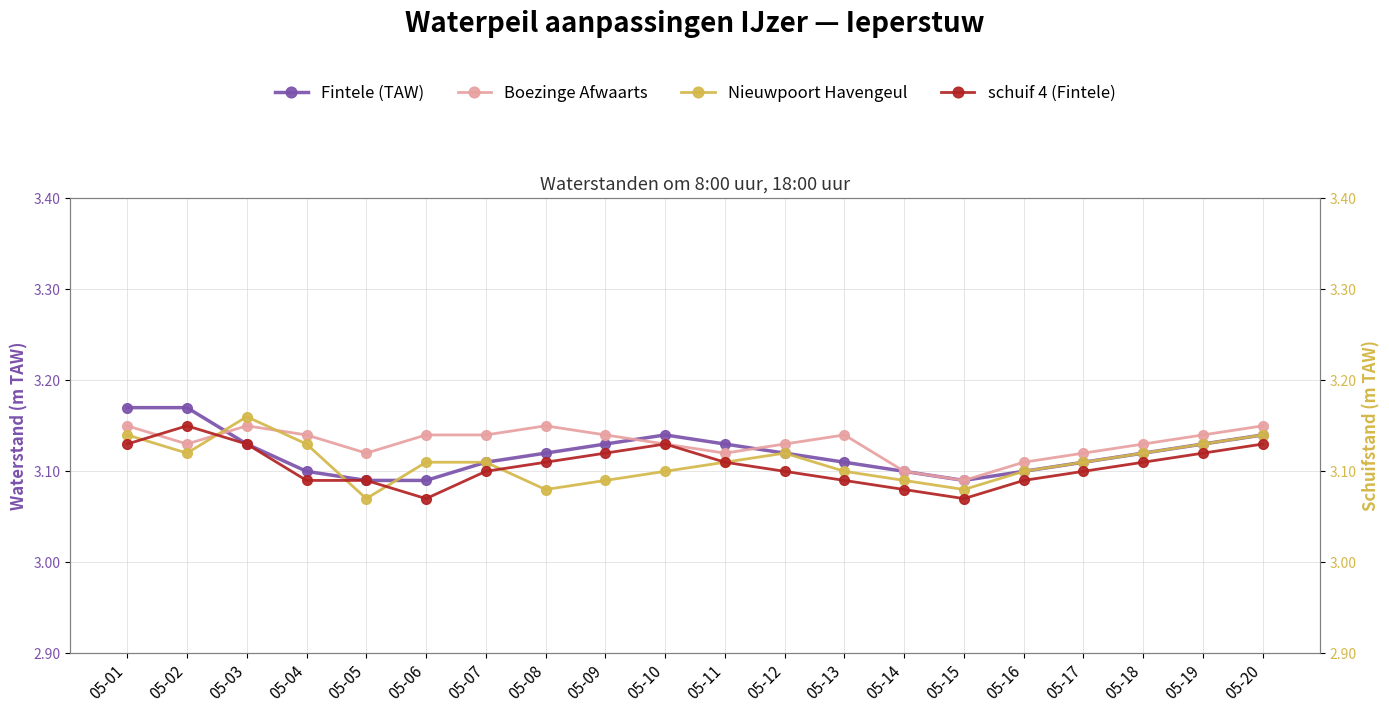

What is the value of the Boezinge Afwaarts point at the 16th from the left?

3.1